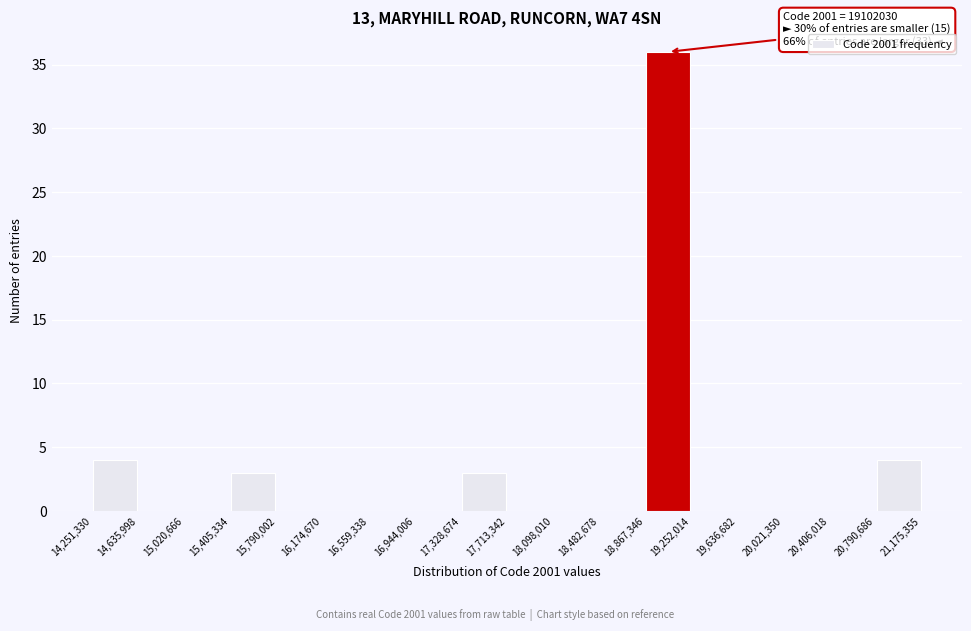

Which range on the x-axis has the tallest bar?

18,867,346 to 19,252,014